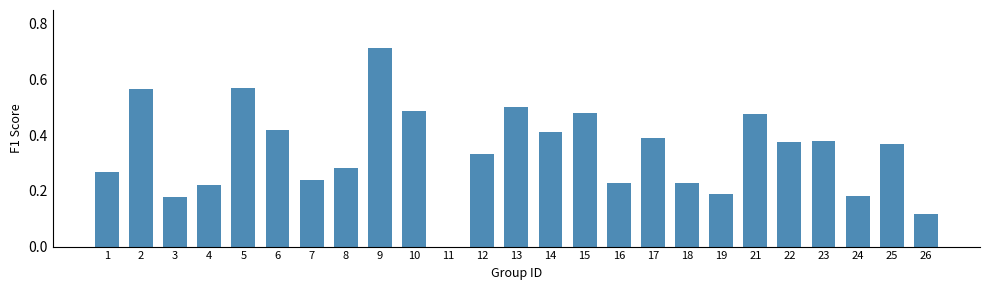

The value at 16 is 0.4. True or false?

False